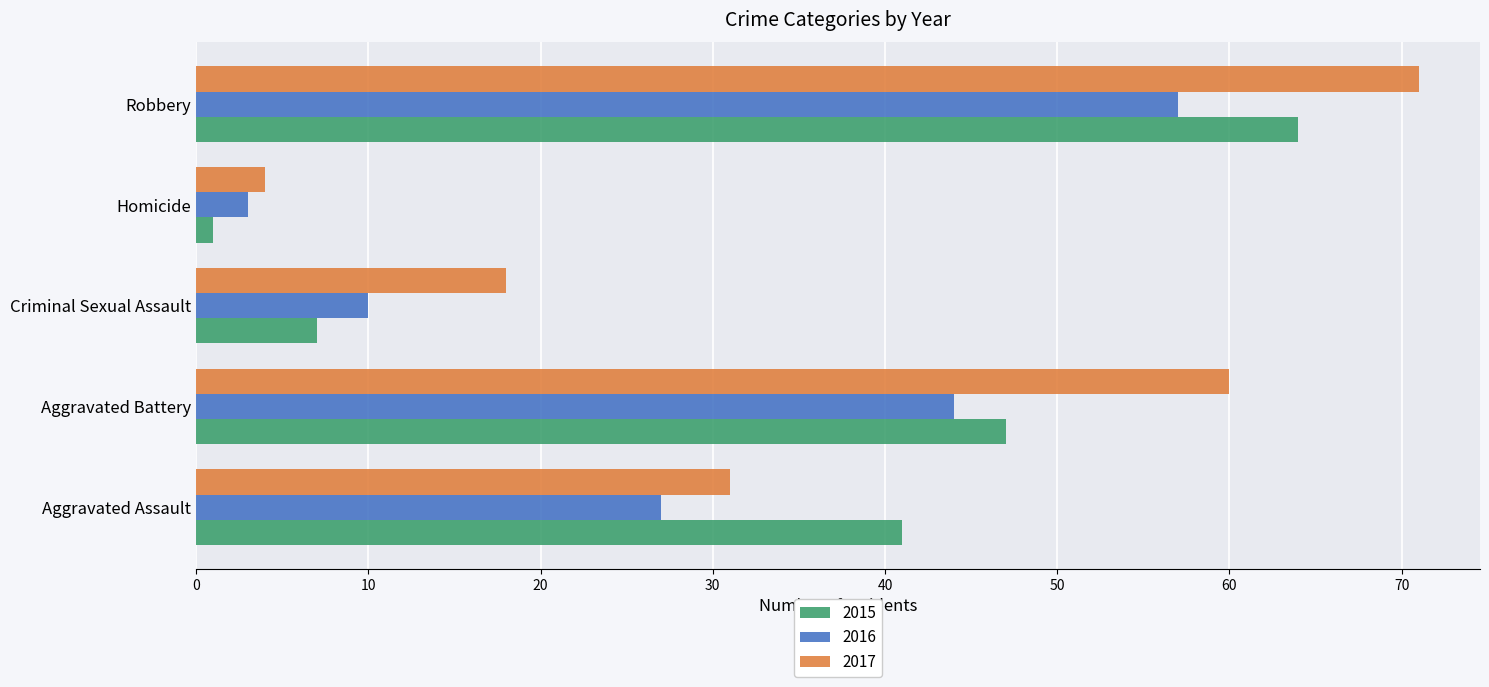

What is the difference between the maximum and minimum values in the 2015 series?

63